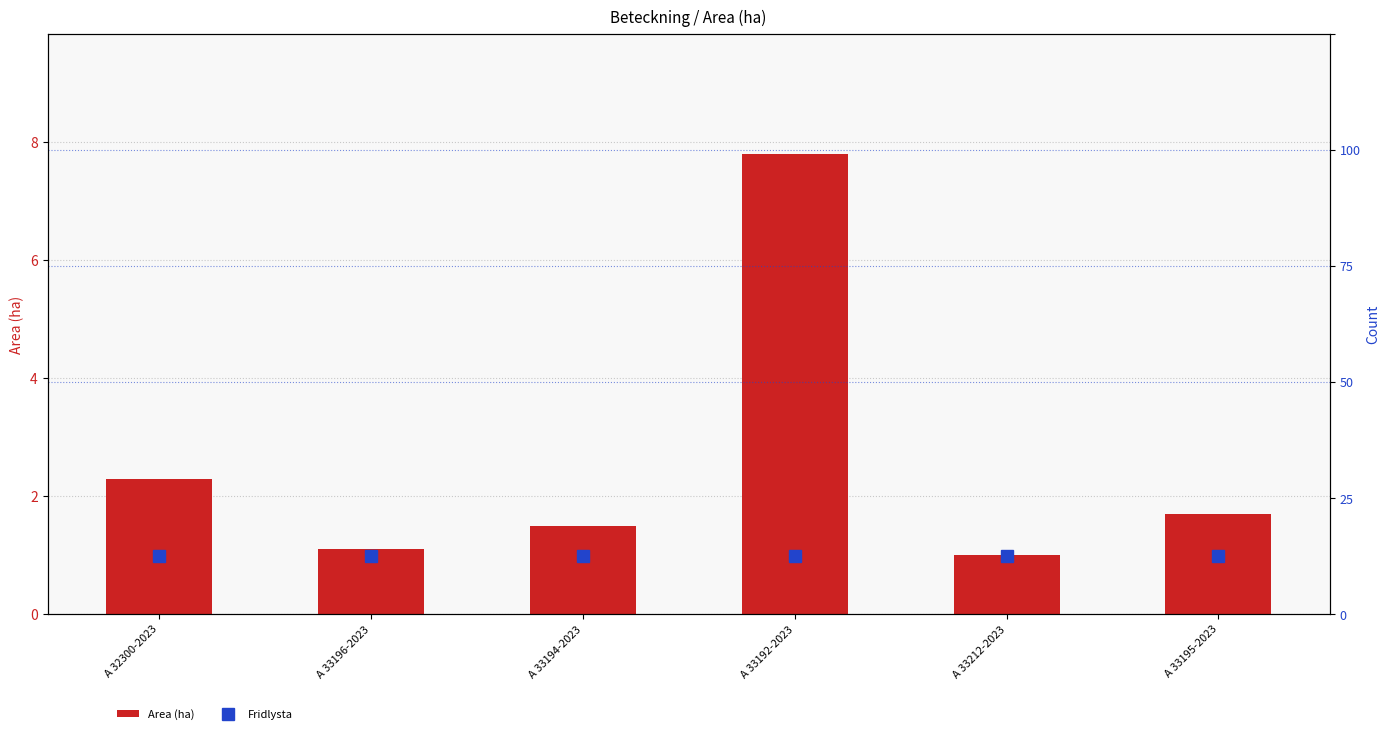

The value of Area (ha) at A 33212-2023 is 1.0. True or false?

True